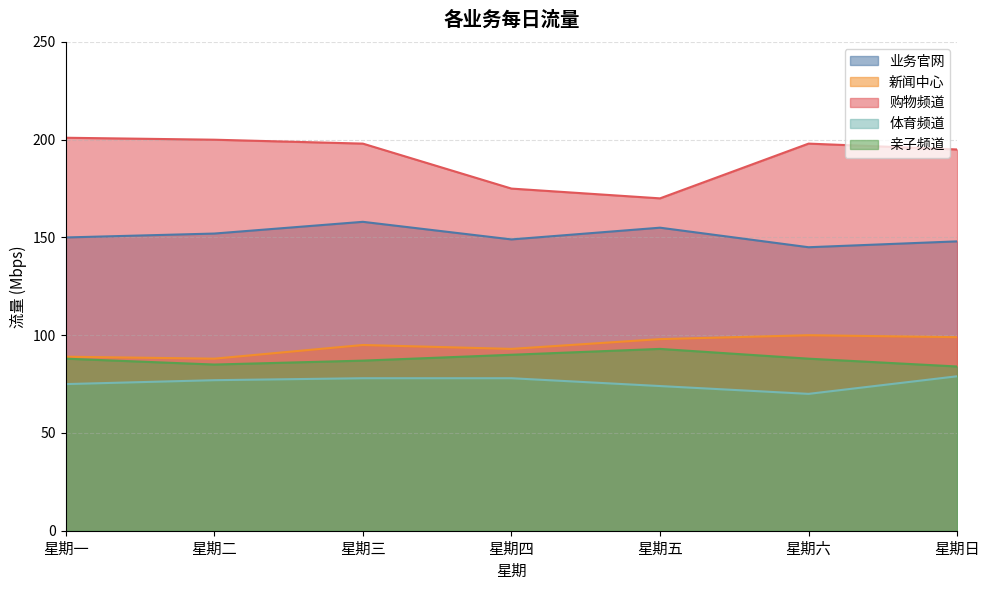

The 购物频道 series shows 78 at 星期日. True or false?

False